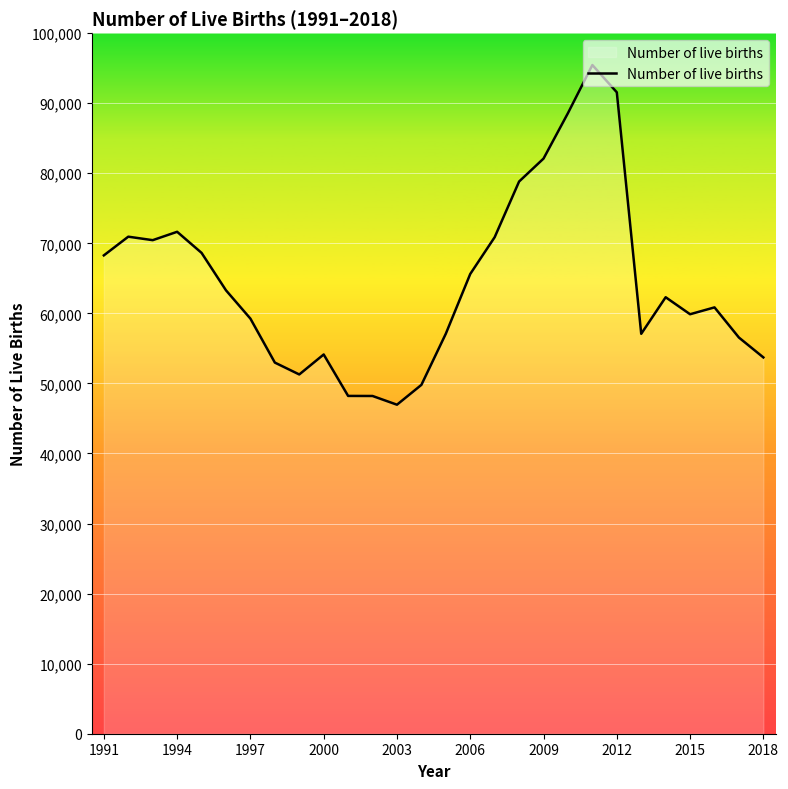

What is the greatest value displayed?

95451